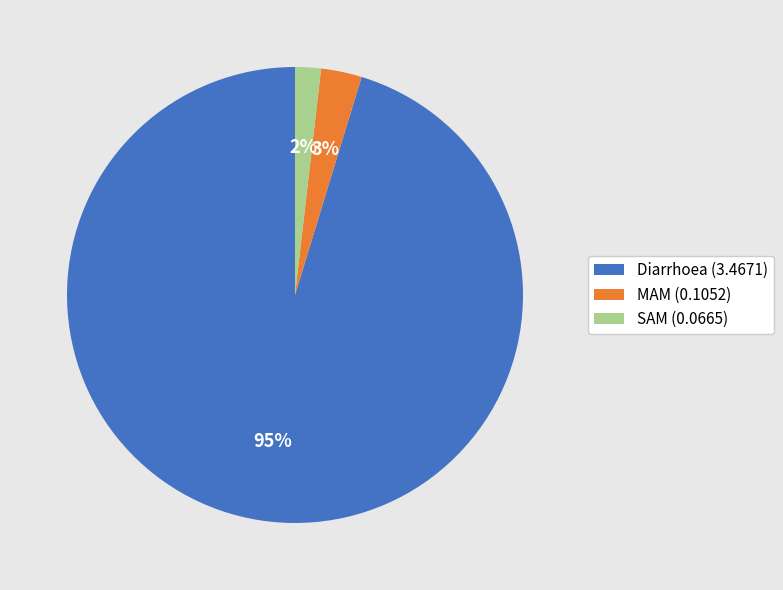

Is it true that SAM is 14% of the pie?

False